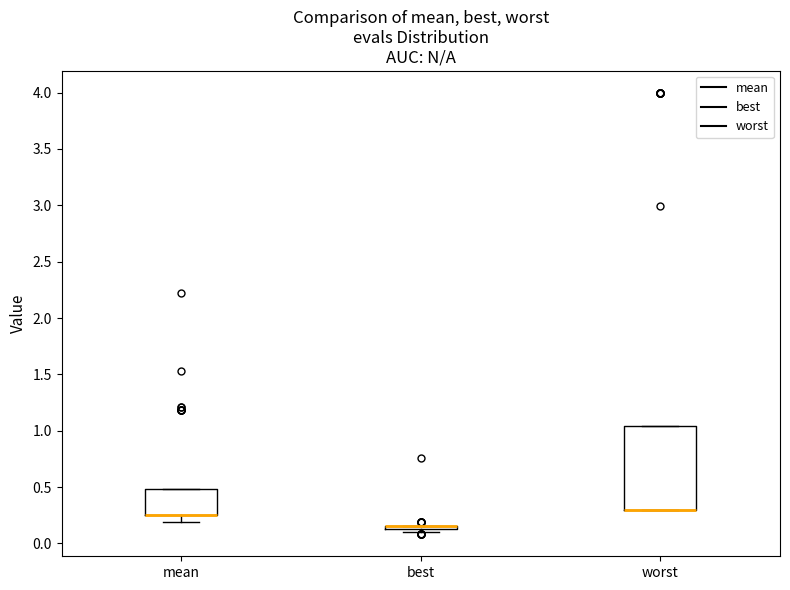

Reading left to right, transcribe this box plot: for each box, give where its median line is, the range the box spans, and where its two whiskers end, as read against the y-axis. The values are not printed on the chart, so give them approximately, as read against the axis.

mean: median 0.25 (drawn on the box's lower edge), box 0.25 to 0.50, whiskers 0.20 to 0.50
best: box collapsed to a line at 0.15, whiskers 0.10 to 0.15
worst: median 0.30 (drawn on the box's lower edge), box 0.30 to 1.05, whiskers 0.30 to 1.05